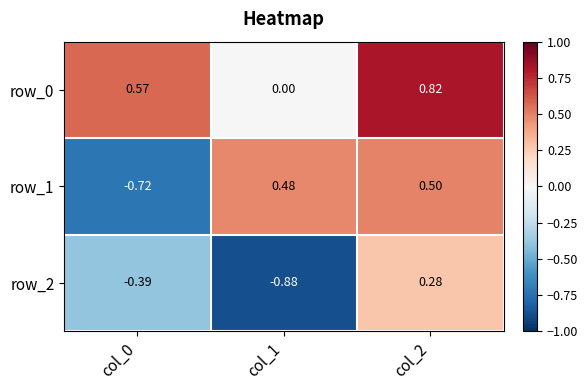

Where does the row_2 series first go above 0?

col_2